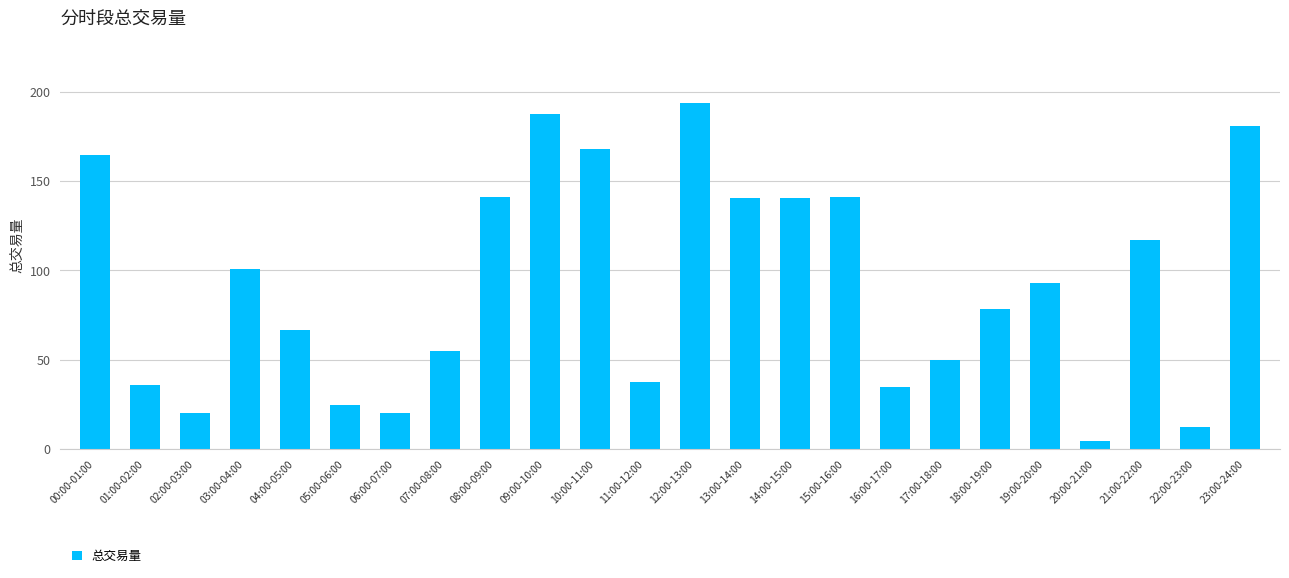

How many values are below 93?

12